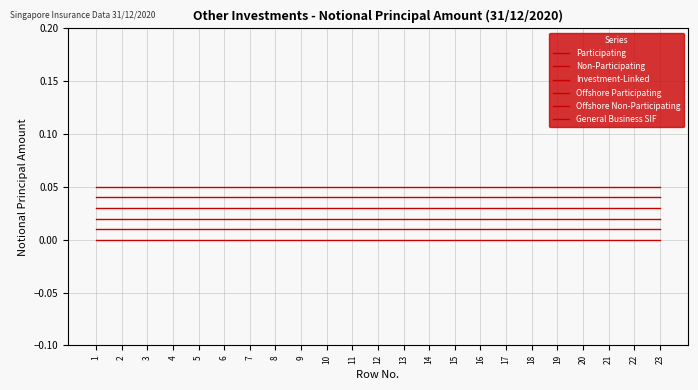

What is the average value of the General Business SIF series?

0.1